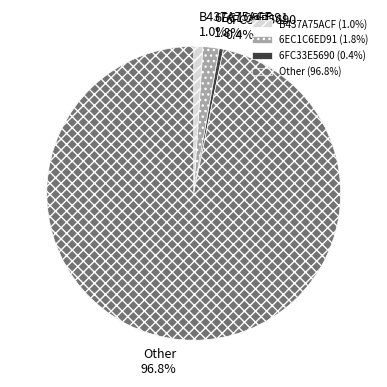

To the nearest percent, what is the difference between the 6FC33E5690 and Other slice percentages?

96%